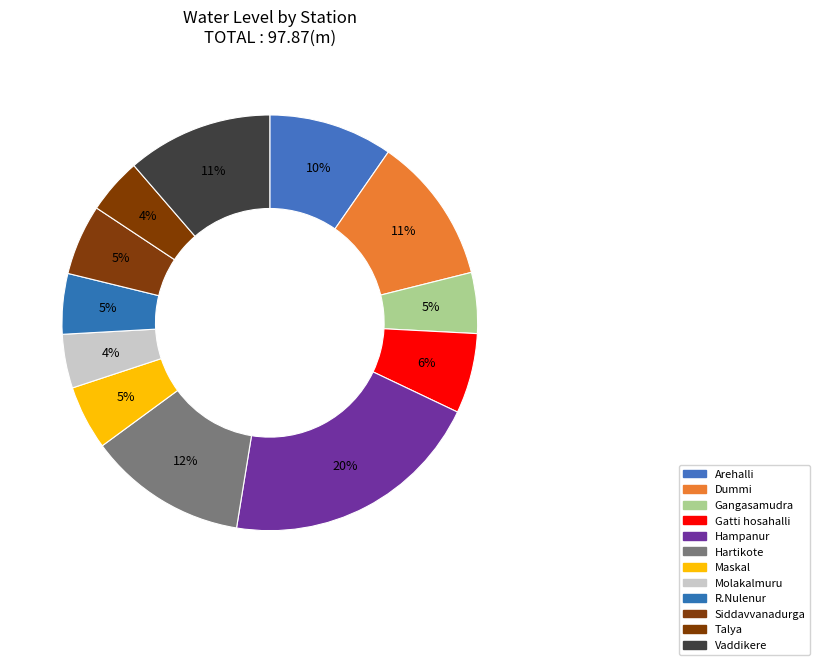

What is the largest slice in the pie chart?

Hampanur